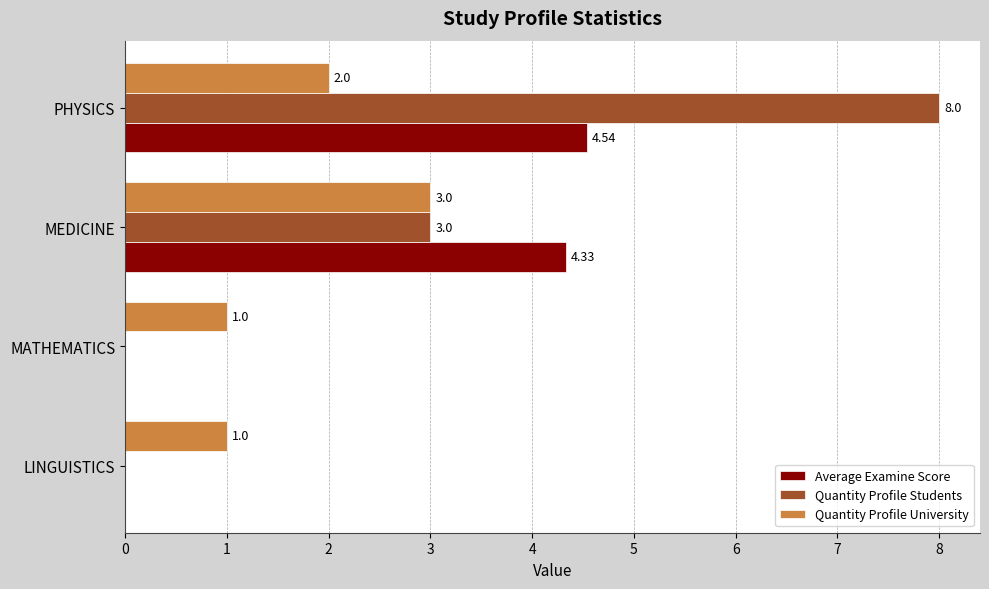

At which label is Quantity Profile Students closest to 4?

MEDICINE